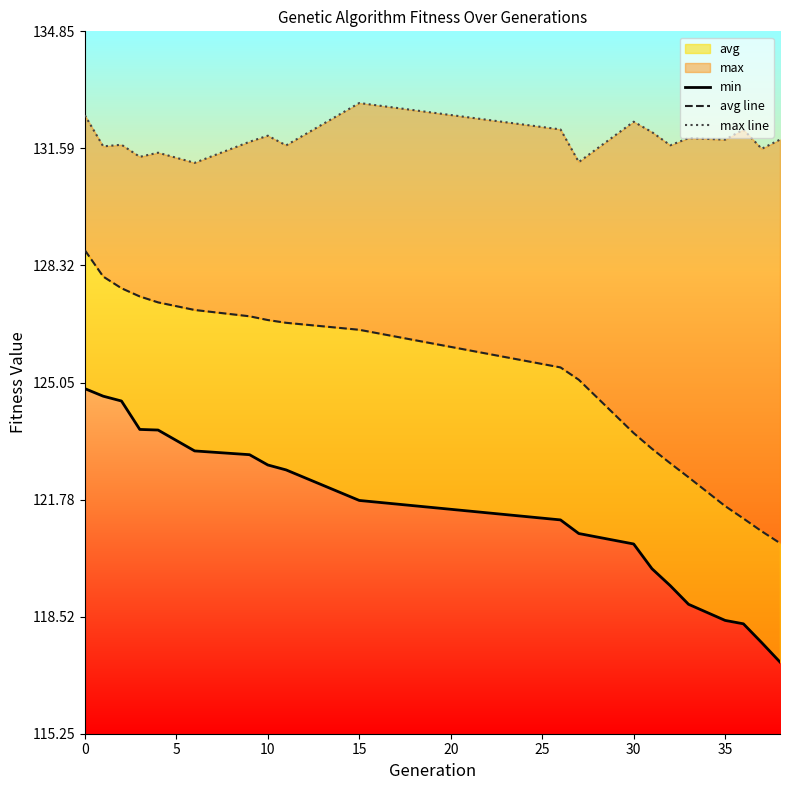

True or false: min and max line intersect in this chart.

False